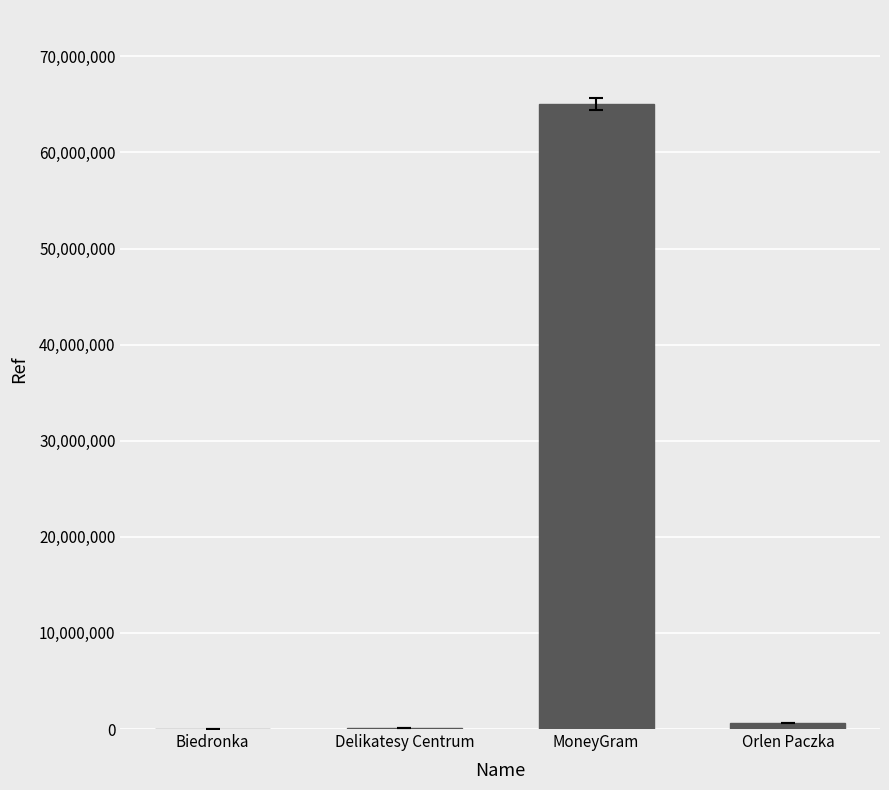

What is the maximum value shown in the chart?

65065365